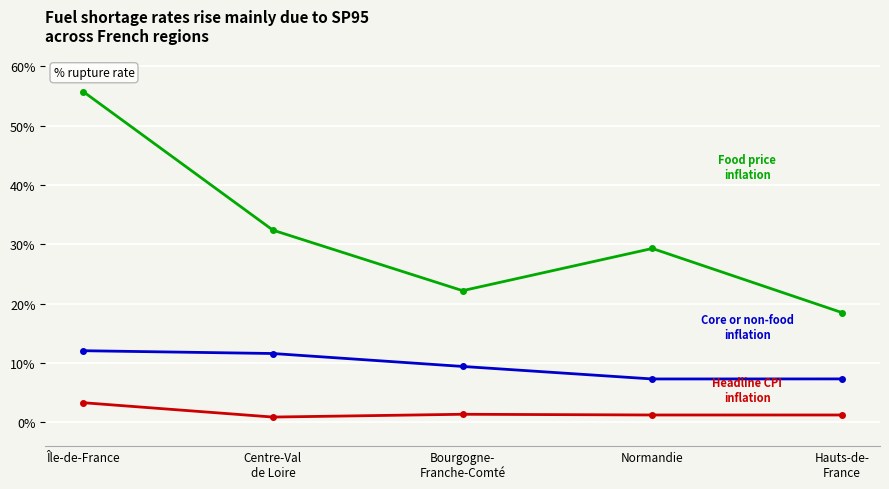

What is the label of the 1st point from the left?

Île-de-France